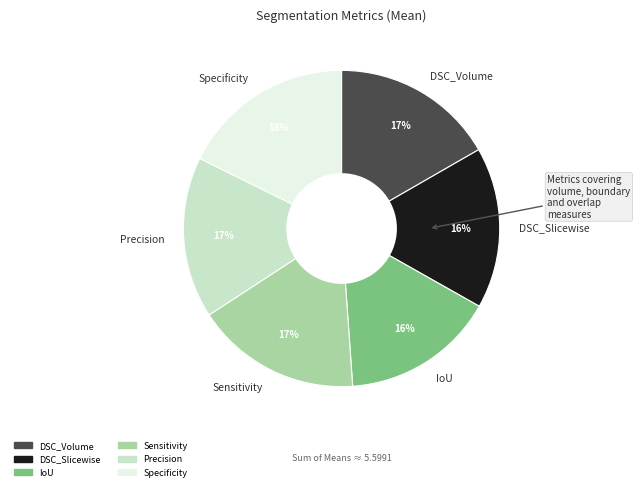

Count the number of slices in the pie.

6